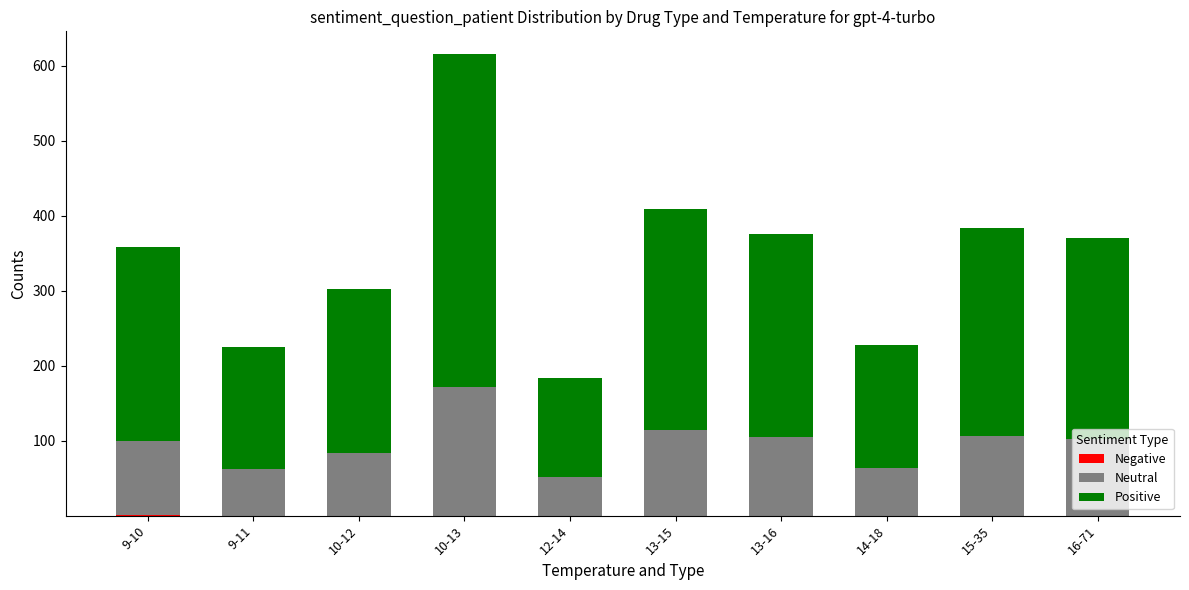

At which category is the sum across all series the highest?

10-13